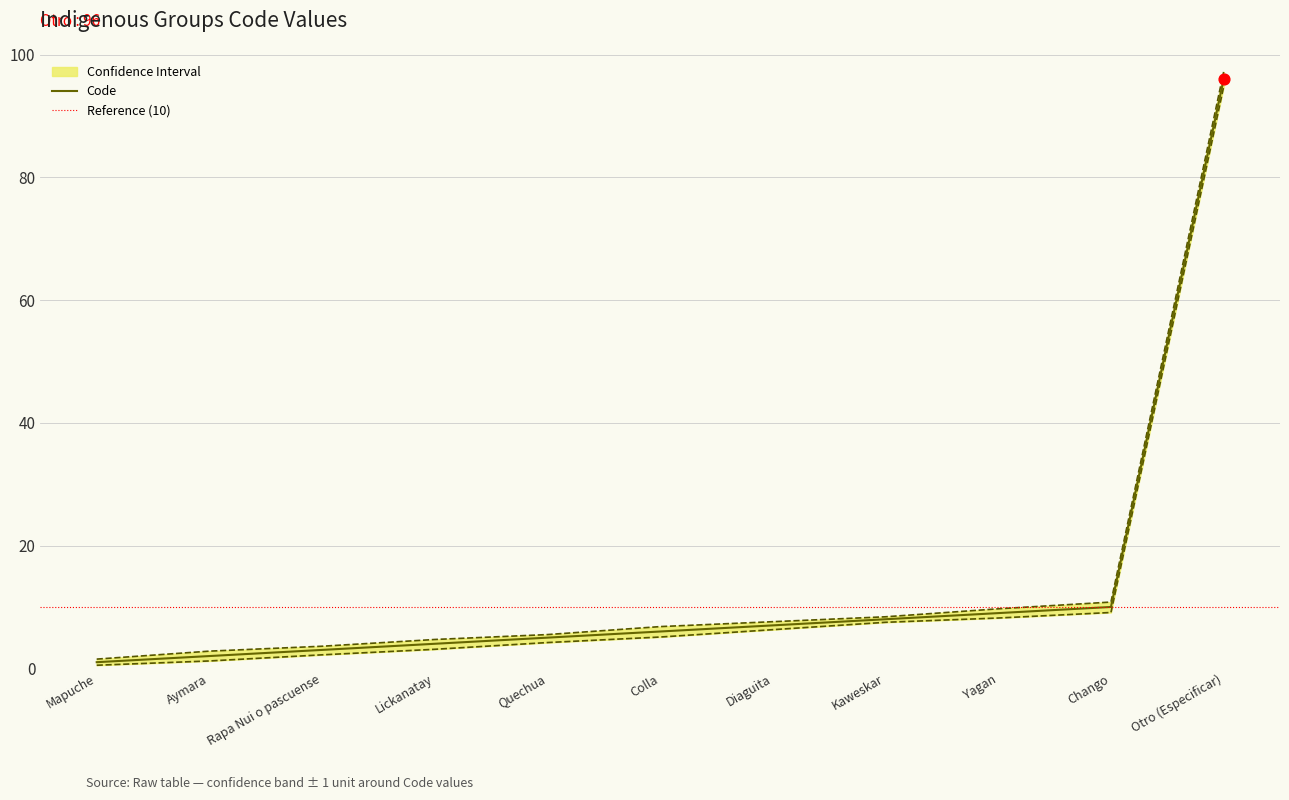

At how many categories does at least one series exceed 37?

1